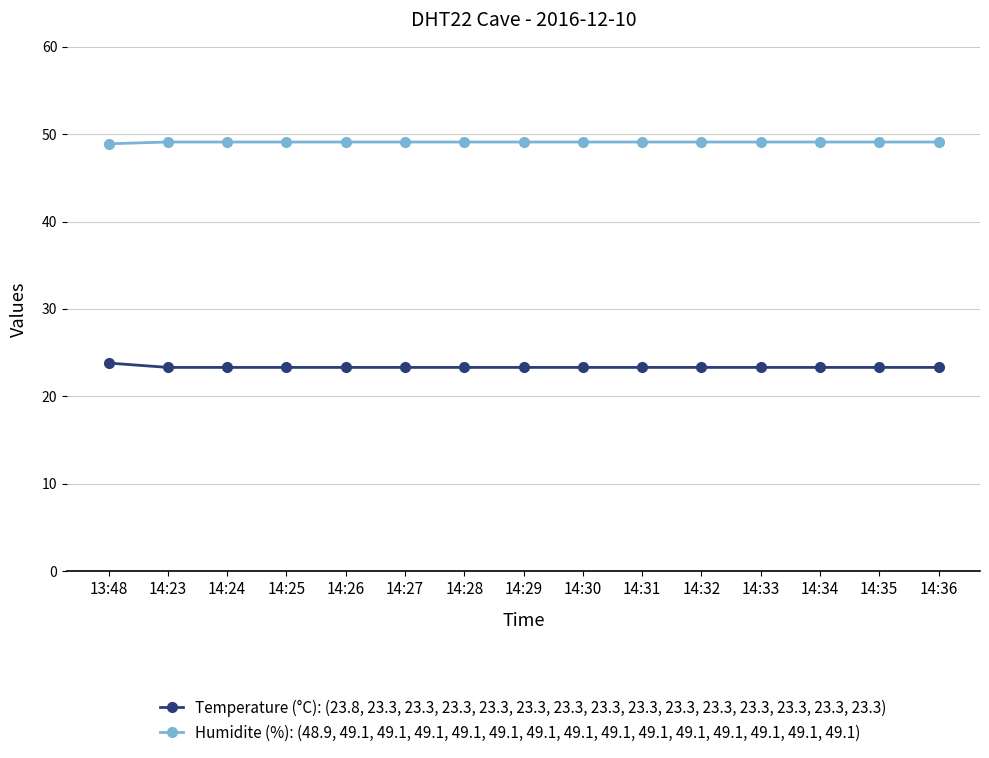

True or false: Temperature (°C): (23.8, 23.3, 23.3, 23.3, 23.3, 23.3, 23.3, 23.3, 23.3, 23.3, 23.3, 23.3, 23.3, 23.3, 23.3) and Humidite (%): (48.9, 49.1, 49.1, 49.1, 49.1, 49.1, 49.1, 49.1, 49.1, 49.1, 49.1, 49.1, 49.1, 49.1, 49.1) intersect in this chart.

False